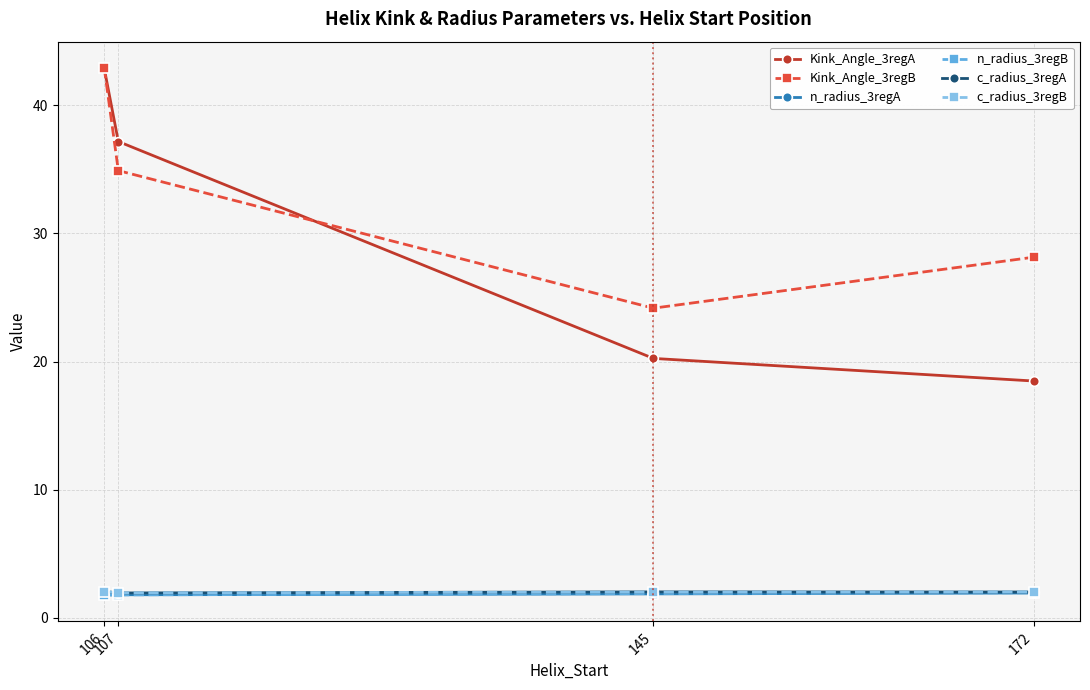

Is it true that Kink_Angle_3regA equals 37.2 at 107?

True